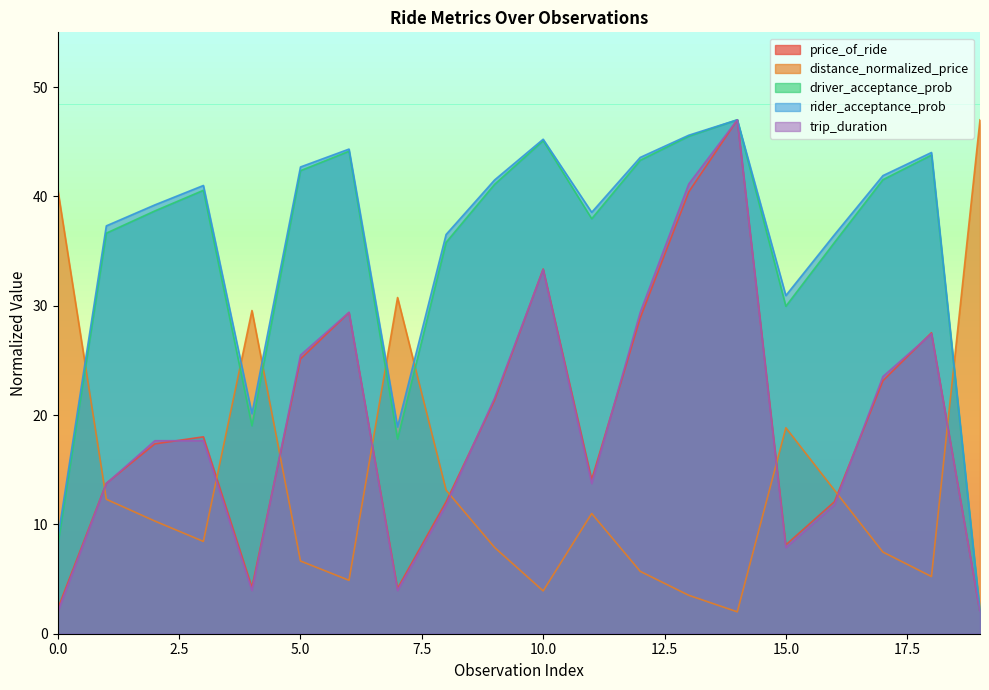

How many categories are shown in the chart?

20